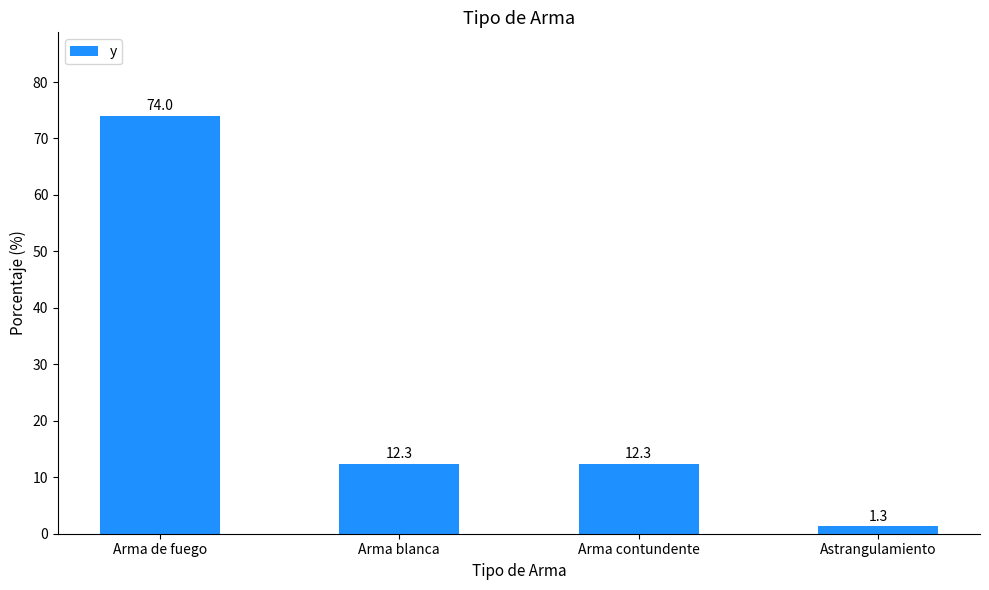

What is the value of the 4th bar from the left?

1.3